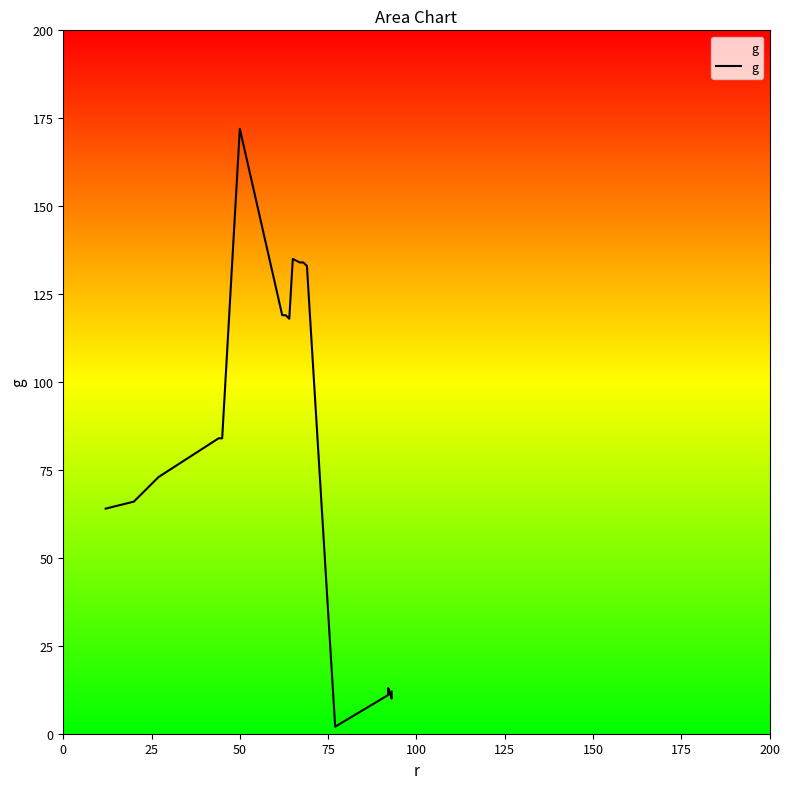

How many data points does each series have?

20